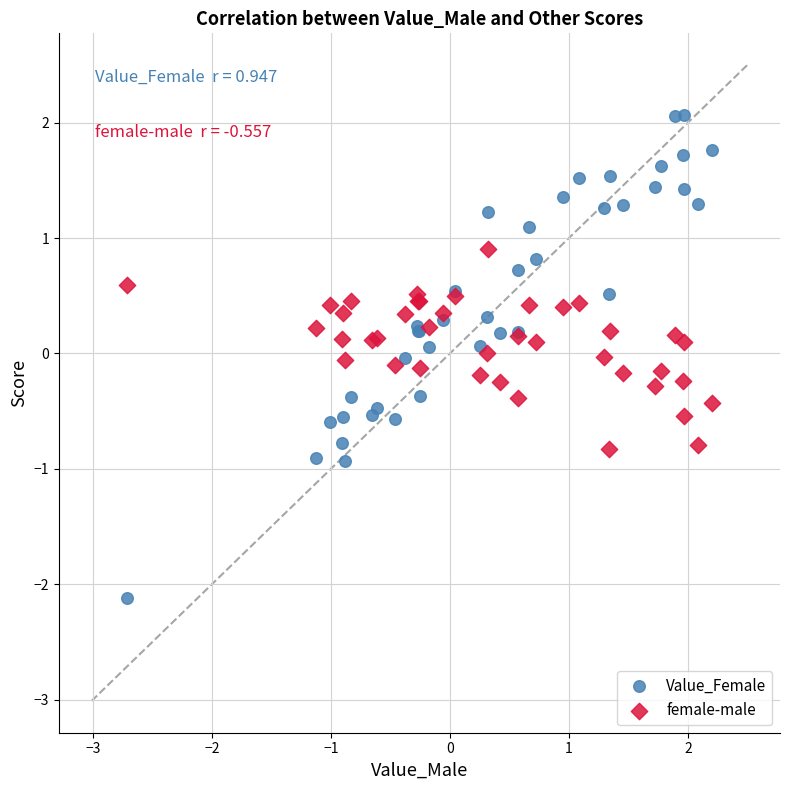

Which series reaches the minimum Y coordinate?

Value_Female